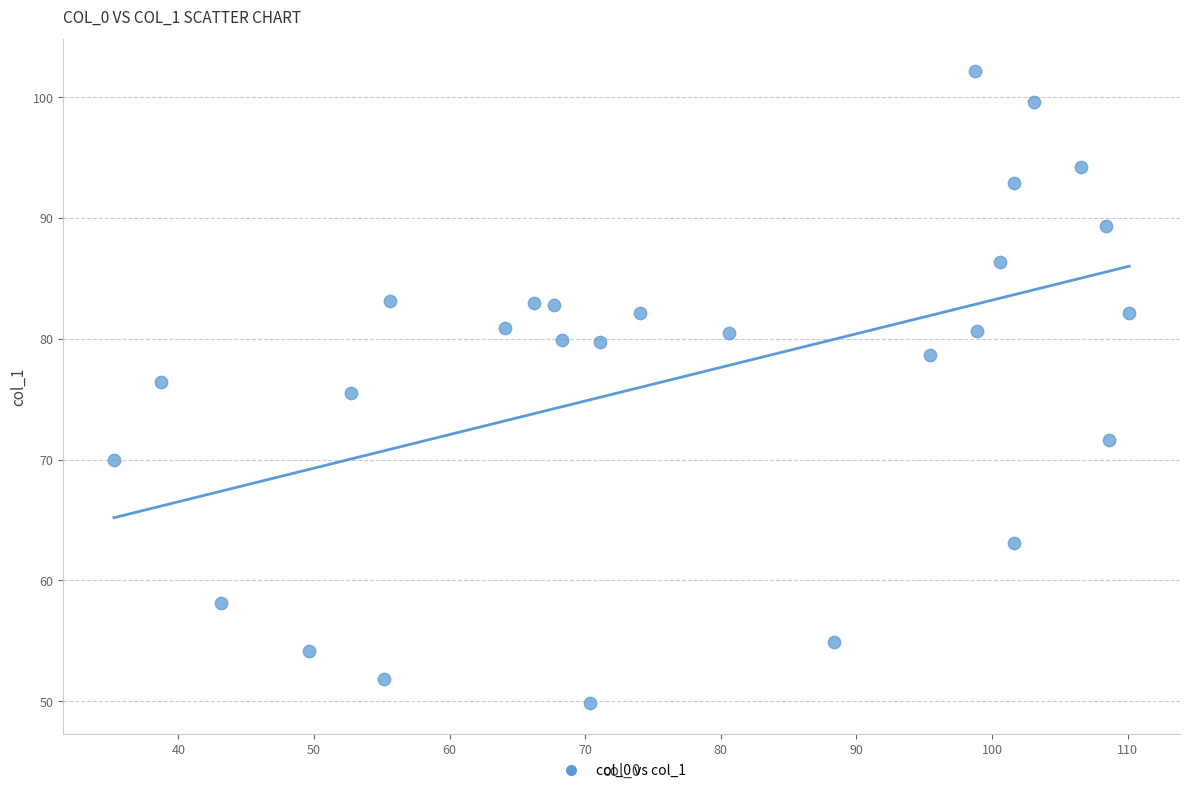

What is the range of Y values (max minus min)?

52.3